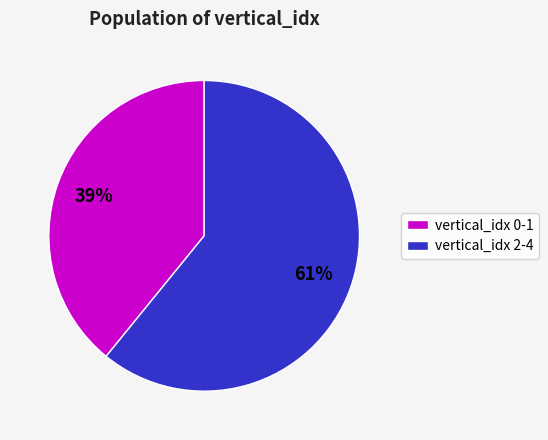

Rank the categories by value from lowest to highest.

vertical_idx 0-1, vertical_idx 2-4